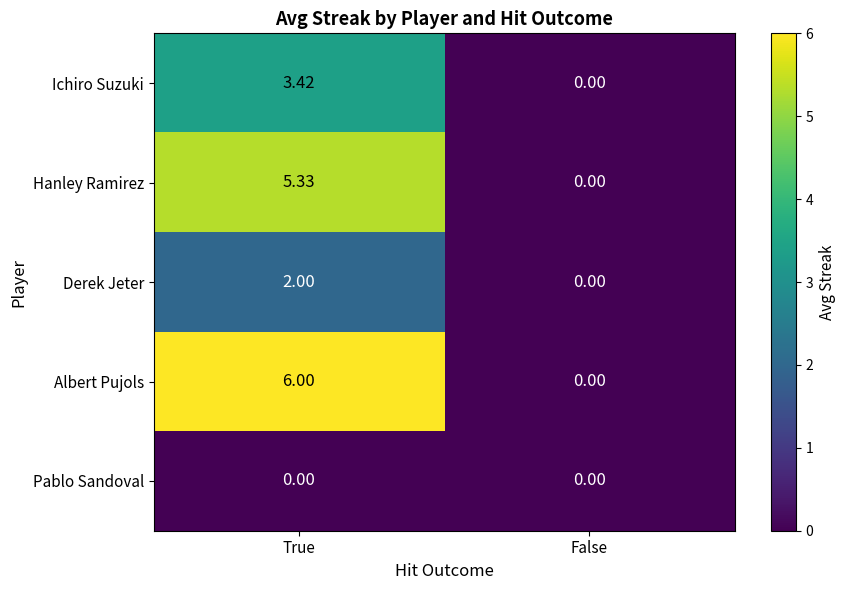

Which category has the highest value in the Hanley Ramirez series?

True